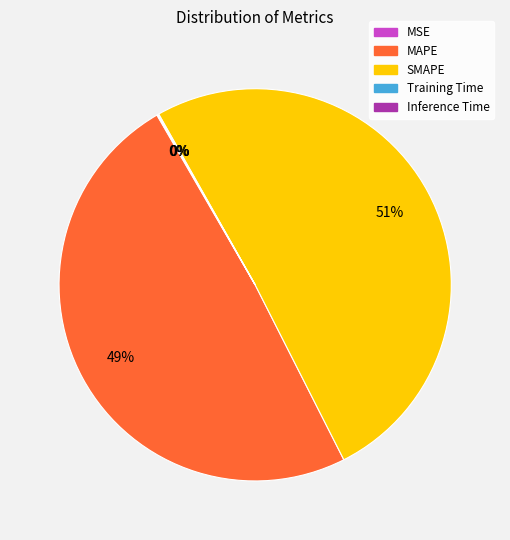

Do MAPE and SMAPE together represent more than half of the pie?

Yes